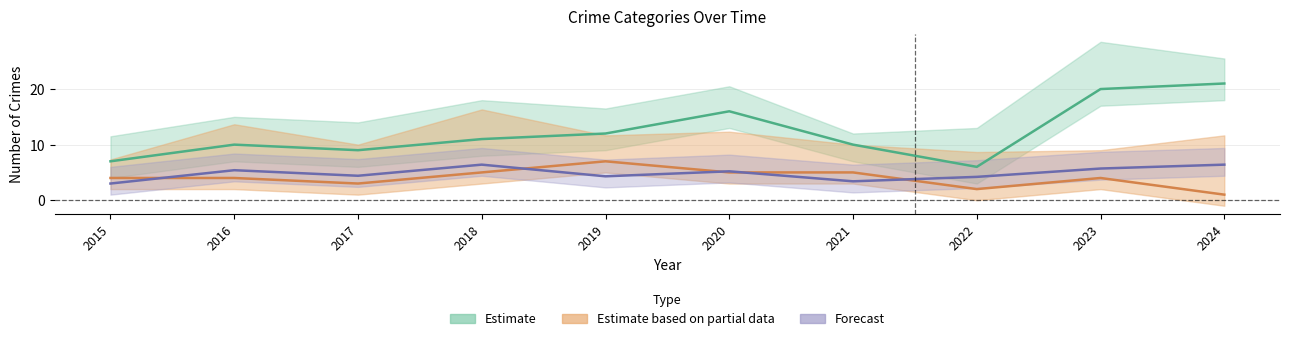

At which label does Total reach its peak?

2018